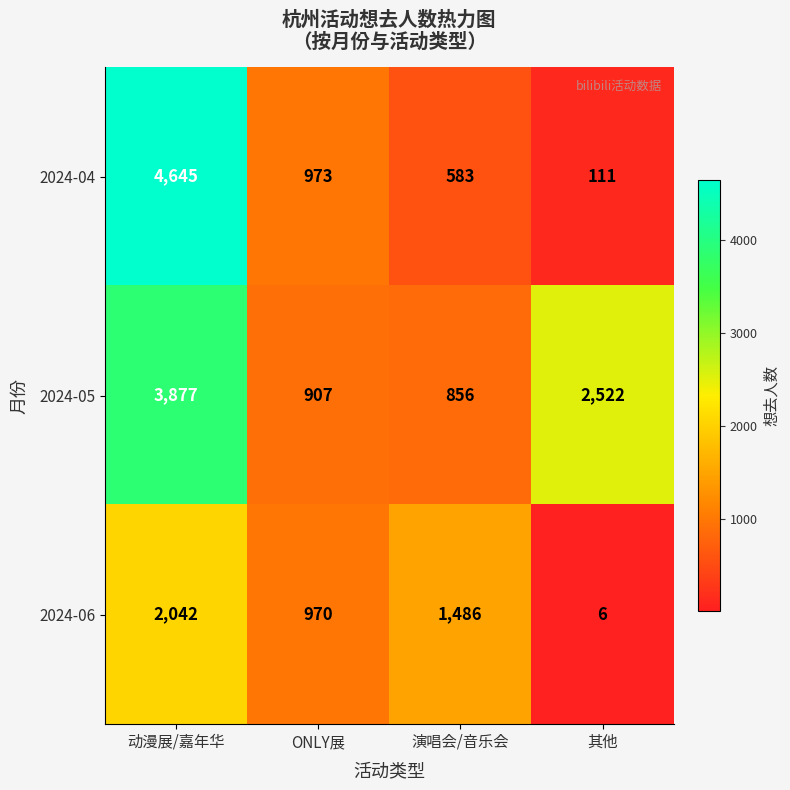

True or false: 2024-06 has a value of 1082 at 动漫展/嘉年华.

False